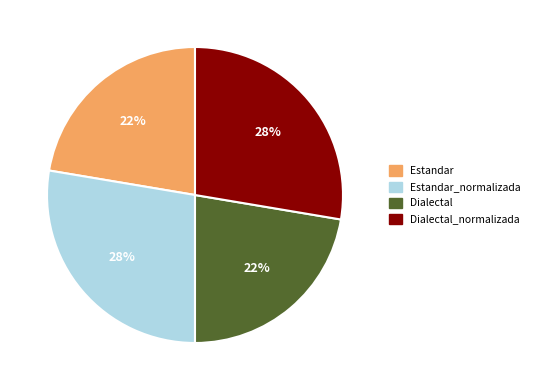

What percentage is the Estandar slice, to the nearest percent?

22%